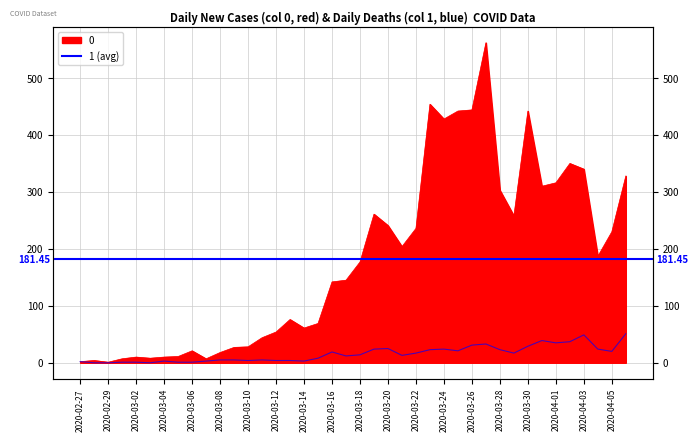

List the series in order of their peak value, highest first.

0, 1